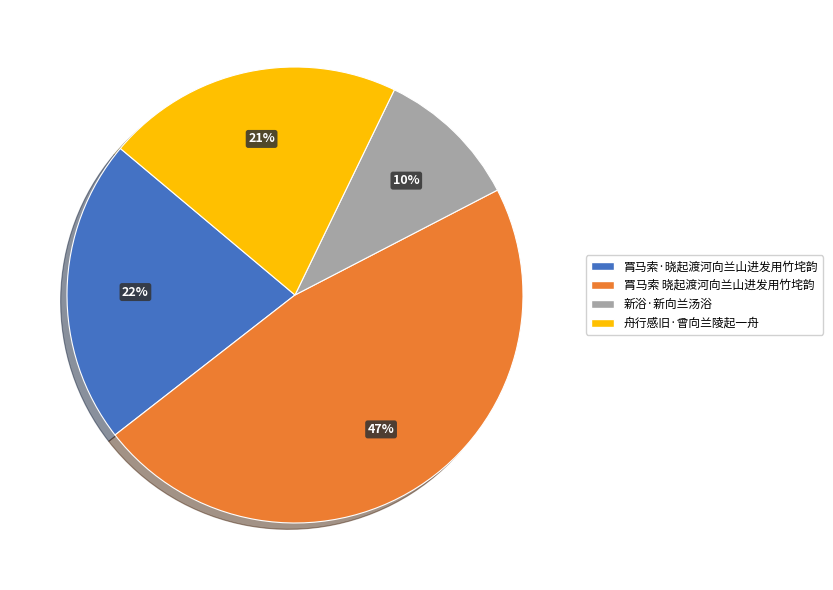

To the nearest percent, what is the difference between the largest and smallest slice percentages?

37%